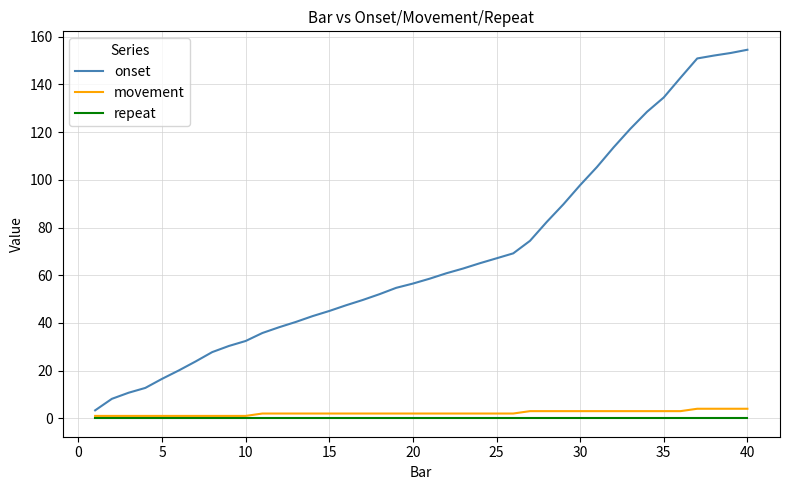

Reading left to right, extract all data points from this chart.

onset: 3.3	8.2	10.7	12.7	16.5	20.1	23.8	27.8	30.3	32.4	35.8	38.2	40.4	42.8	45.0	47.4	49.6	52.0	54.7	56.5	58.5	60.8	62.8	65.0	67.1	69.2	74.4	82.3	89.7	97.8	105.3	113.6	121.4	128.5	134.5	142.8	150.9	152.1	153.2	154.5
movement: 1.0	1.0	1.0	1.0	1.0	1.0	1.0	1.0	1.0	1.0	2.0	2.0	2.0	2.0	2.0	2.0	2.0	2.0	2.0	2.0	2.0	2.0	2.0	2.0	2.0	2.0	3.0	3.0	3.0	3.0	3.0	3.0	3.0	3.0	3.0	3.0	4.0	4.0	4.0	4.0
repeat: 0.0	0.0	0.0	0.0	0.0	0.0	0.0	0.0	0.0	0.0	0.0	0.0	0.0	0.0	0.0	0.0	0.0	0.0	0.0	0.0	0.0	0.0	0.0	0.0	0.0	0.0	0.0	0.0	0.0	0.0	0.0	0.0	0.0	0.0	0.0	0.0	0.0	0.0	0.0	0.0